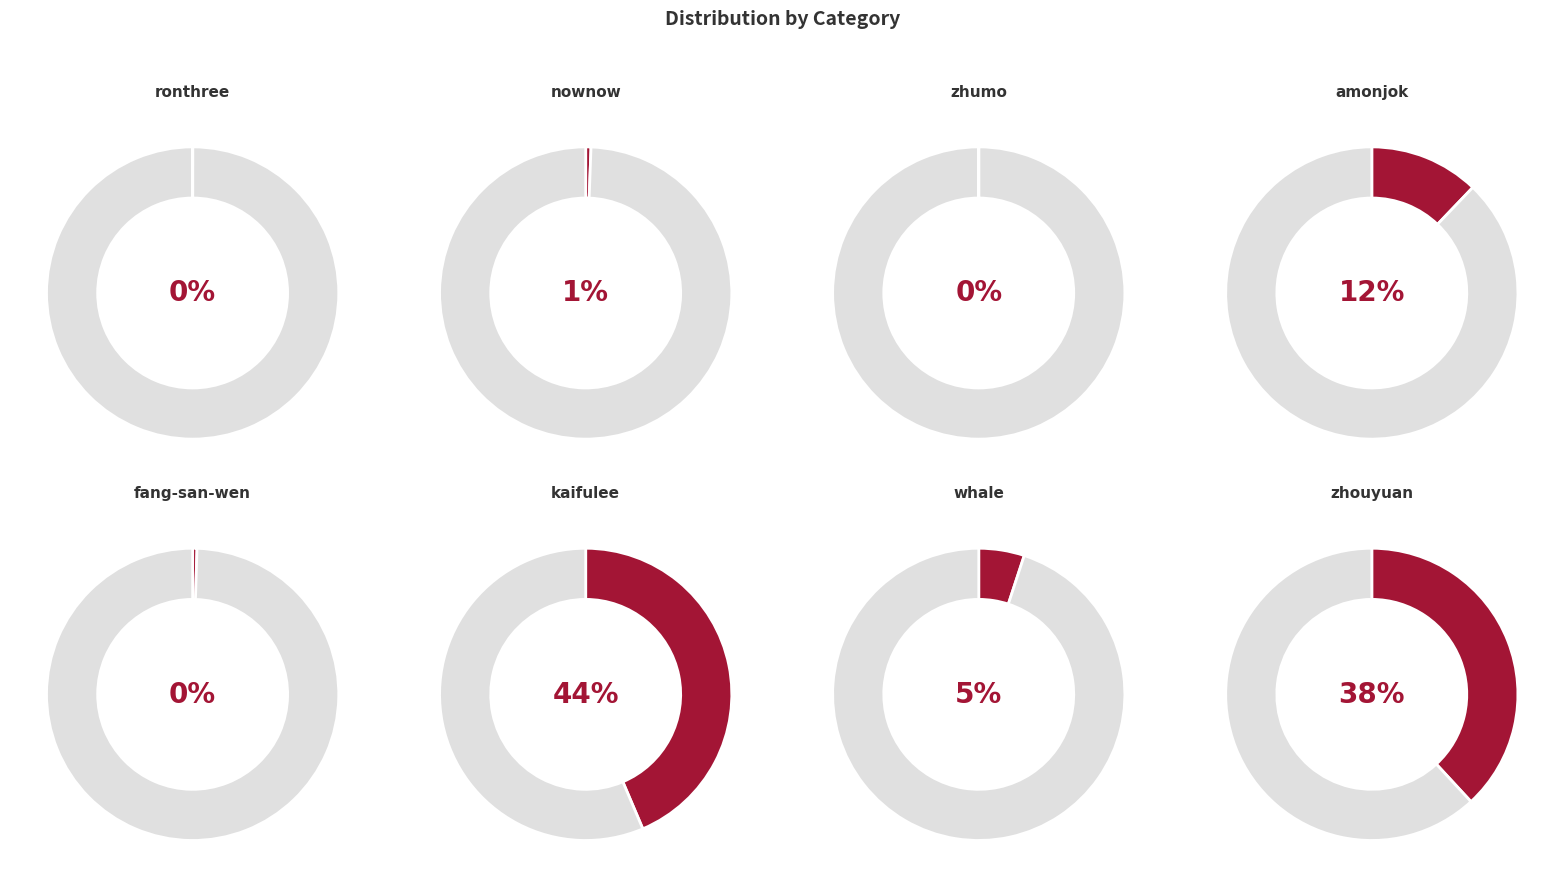

How many segments does this pie chart have?

8